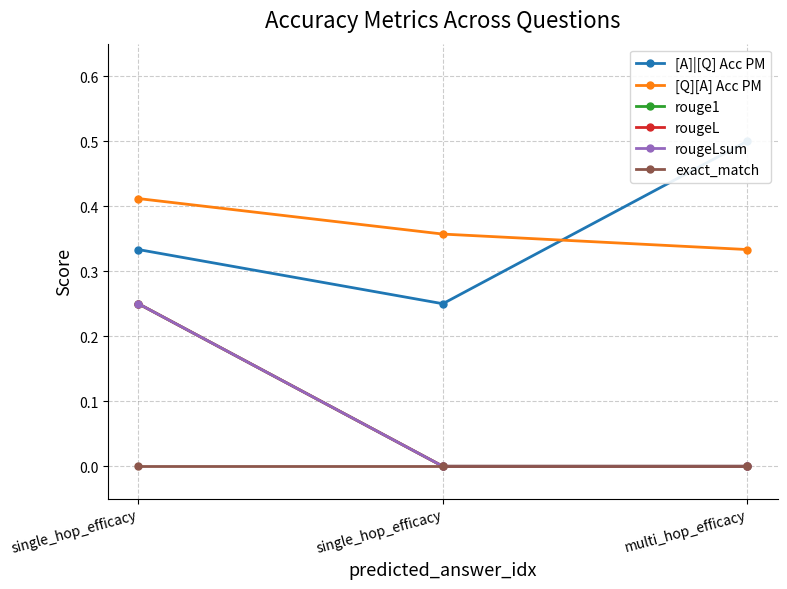

Reading left to right, transcribe all the data shown in this chart.

[A]|[Q] Acc PM: single_hop_efficacy=0.3	single_hop_efficacy=0.2	multi_hop_efficacy=0.5
[Q][A] Acc PM: single_hop_efficacy=0.4	single_hop_efficacy=0.4	multi_hop_efficacy=0.3
rouge1: single_hop_efficacy=0.3	single_hop_efficacy=0.0	multi_hop_efficacy=0.0
rougeL: single_hop_efficacy=0.3	single_hop_efficacy=0.0	multi_hop_efficacy=0.0
rougeLsum: single_hop_efficacy=0.3	single_hop_efficacy=0.0	multi_hop_efficacy=0.0
exact_match: single_hop_efficacy=0.0	single_hop_efficacy=0.0	multi_hop_efficacy=0.0